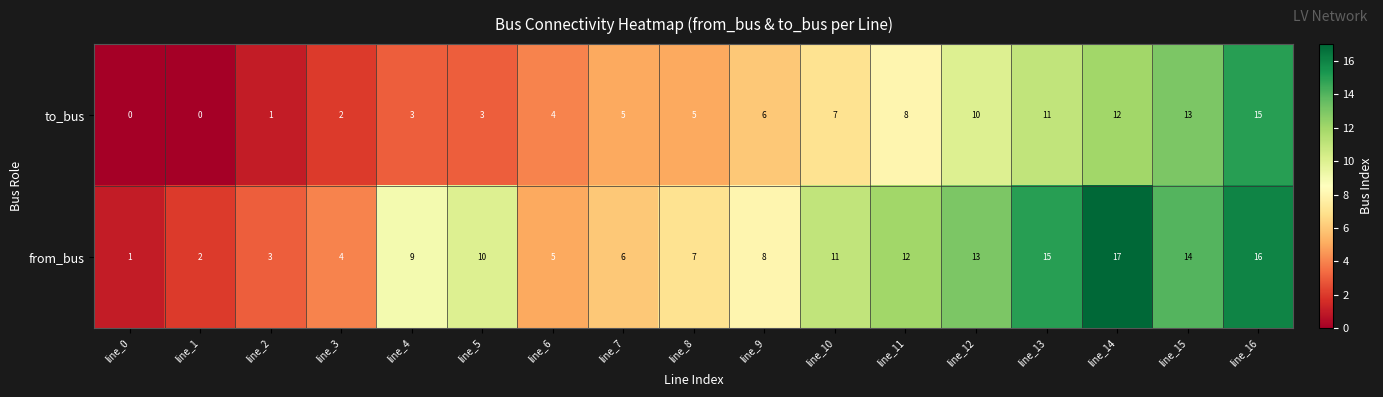

True or false: to_bus has a value of 12 at line_14.

True